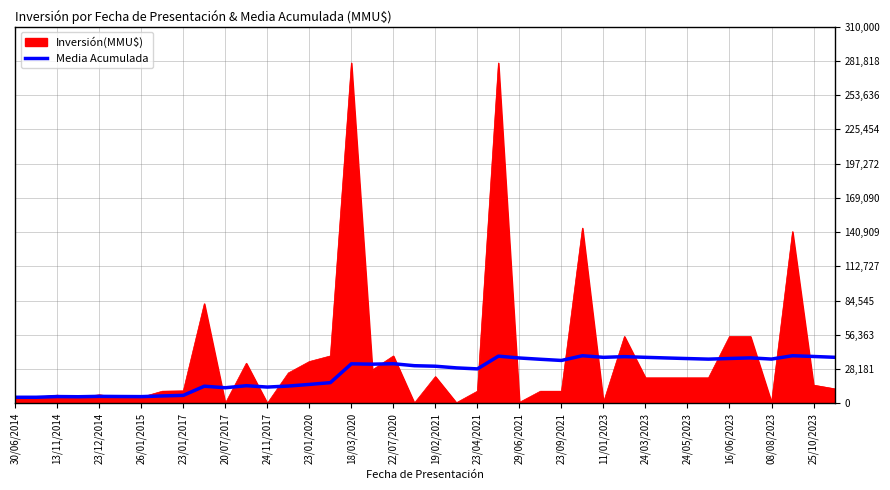

Which series has the largest range (max minus min)?

Inversión(MMU$)